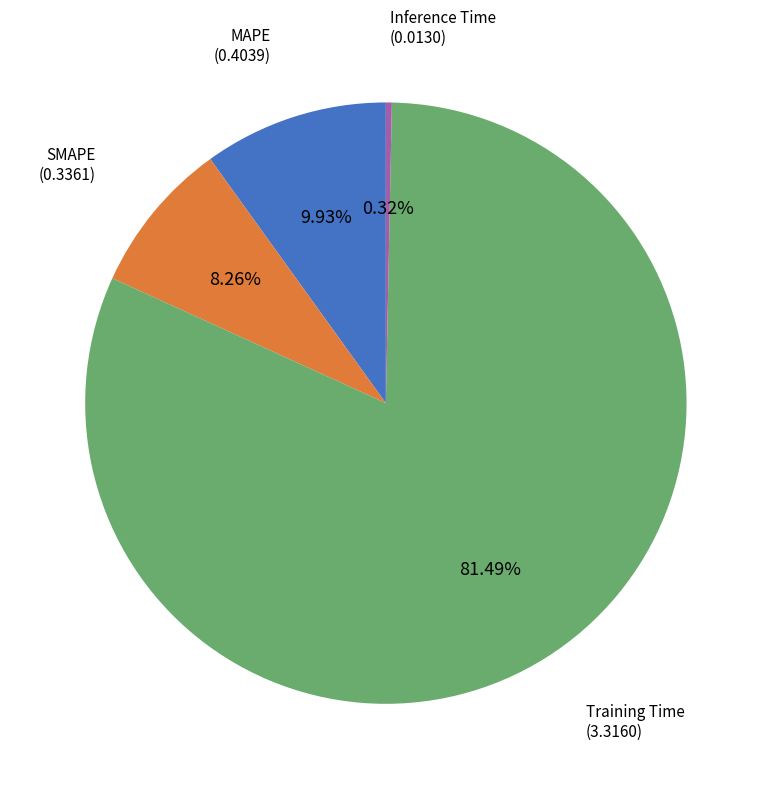

Between SMAPE and Training Time, which is larger?

Training Time